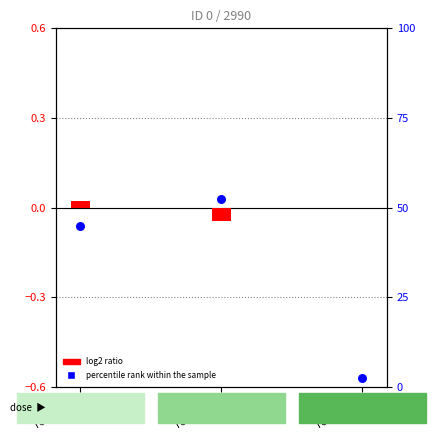

Which series has the largest total across all categories?

percentile rank within the sample